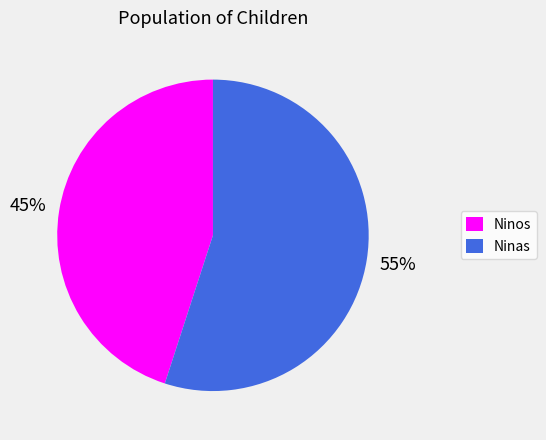

What is the smallest slice in the pie chart?

Ninos